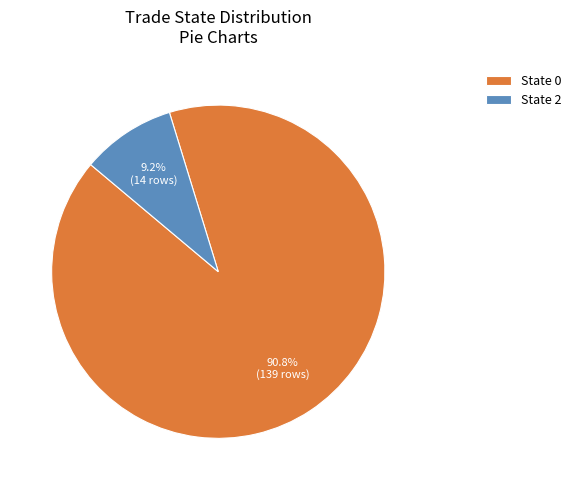

Between State 2 and State 0, which is larger?

State 0